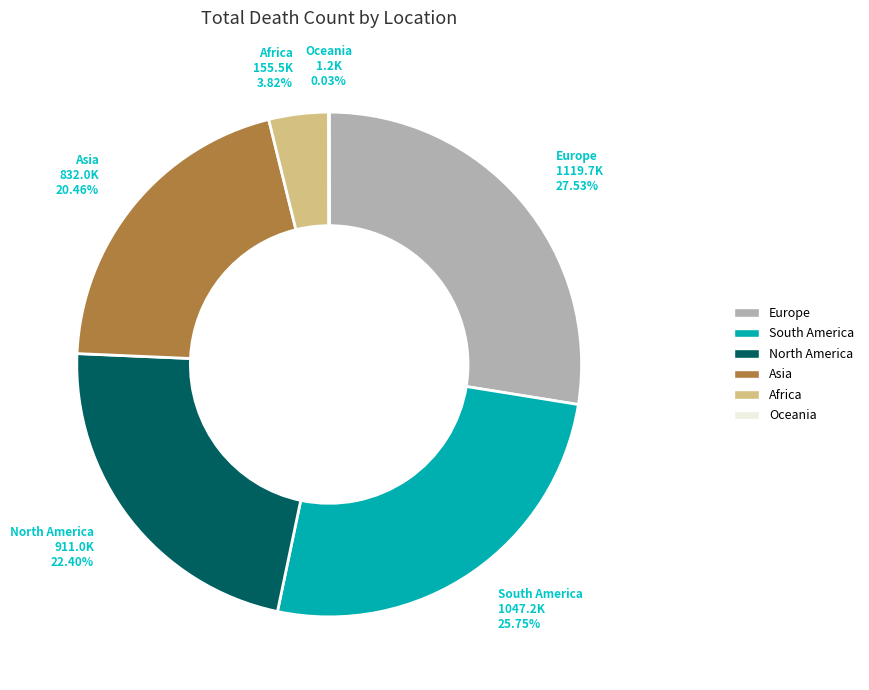

Which has a higher value, Asia or Europe?

Europe